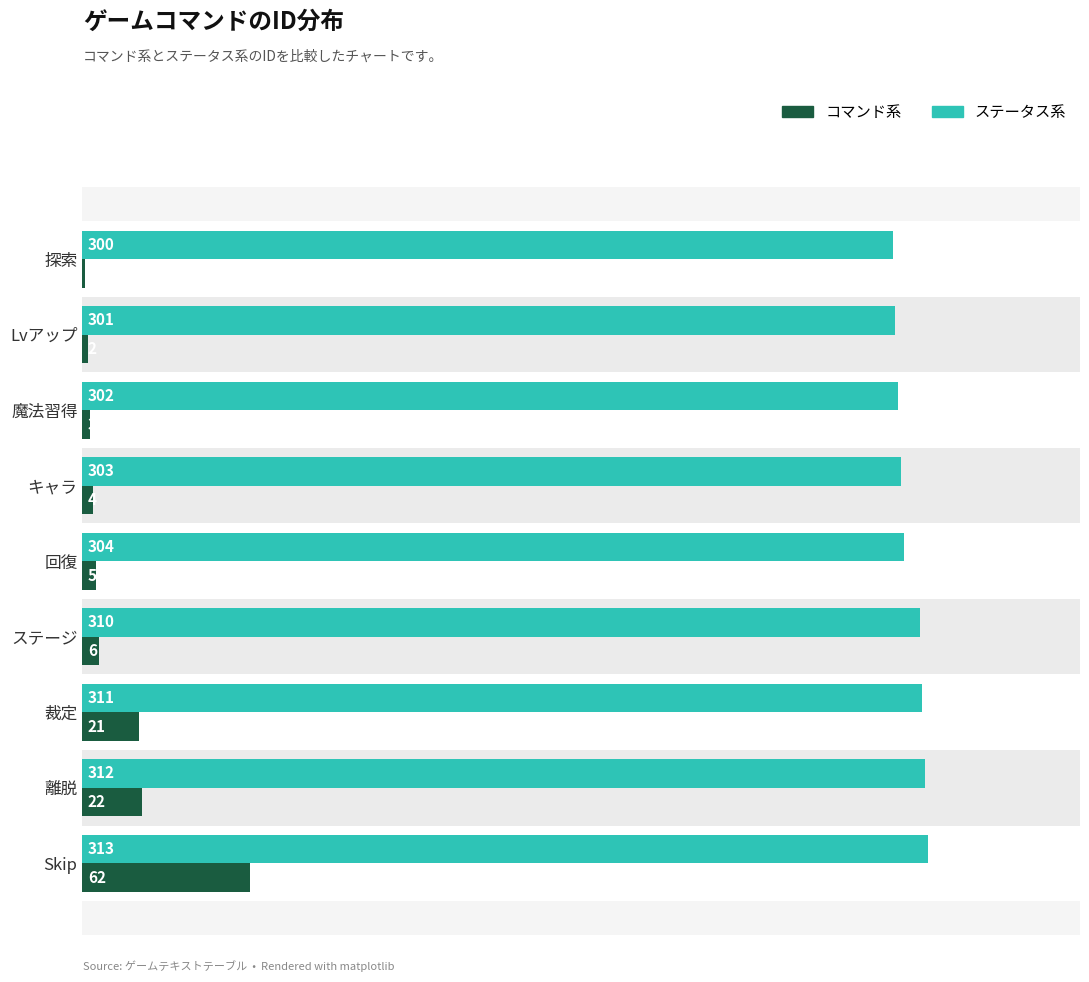

What is the average value of the ステータス系 series?

306